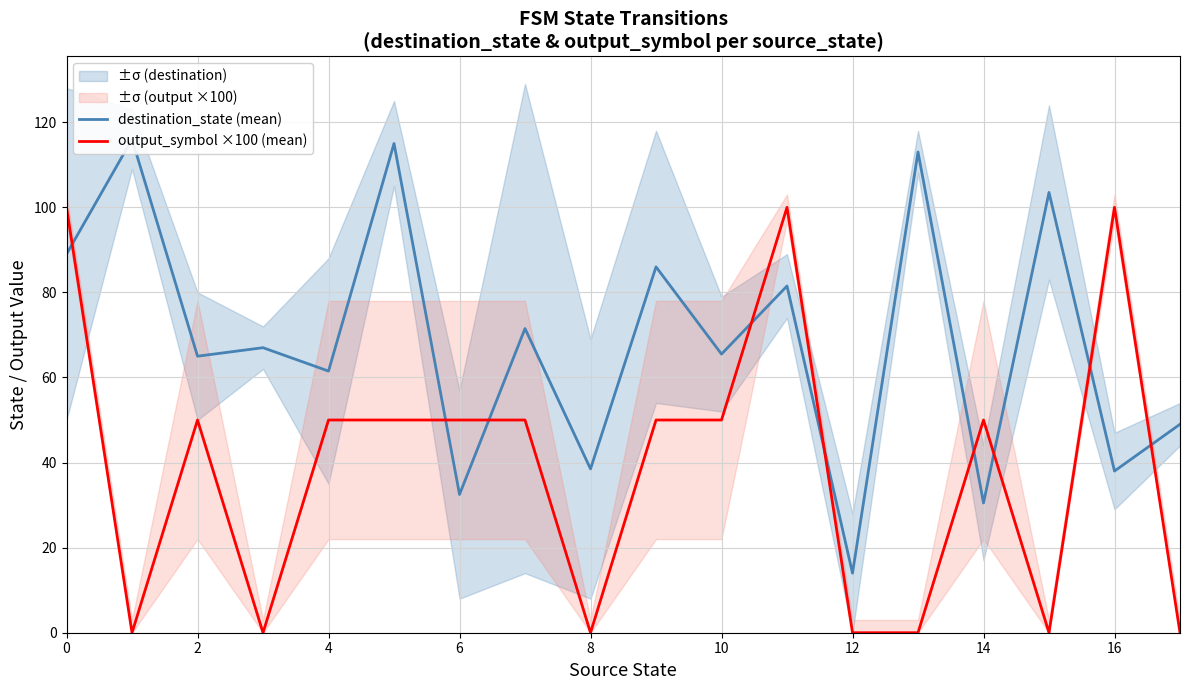

Count the number of categories in the chart.

18